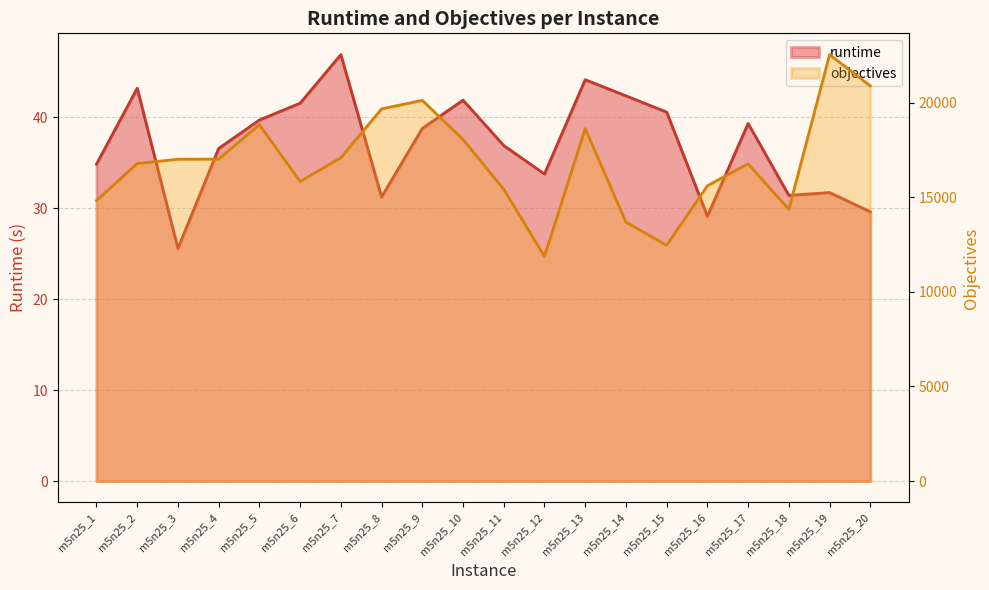

What is the difference between the maximum and second lowest values in the objectives series?

10070.0